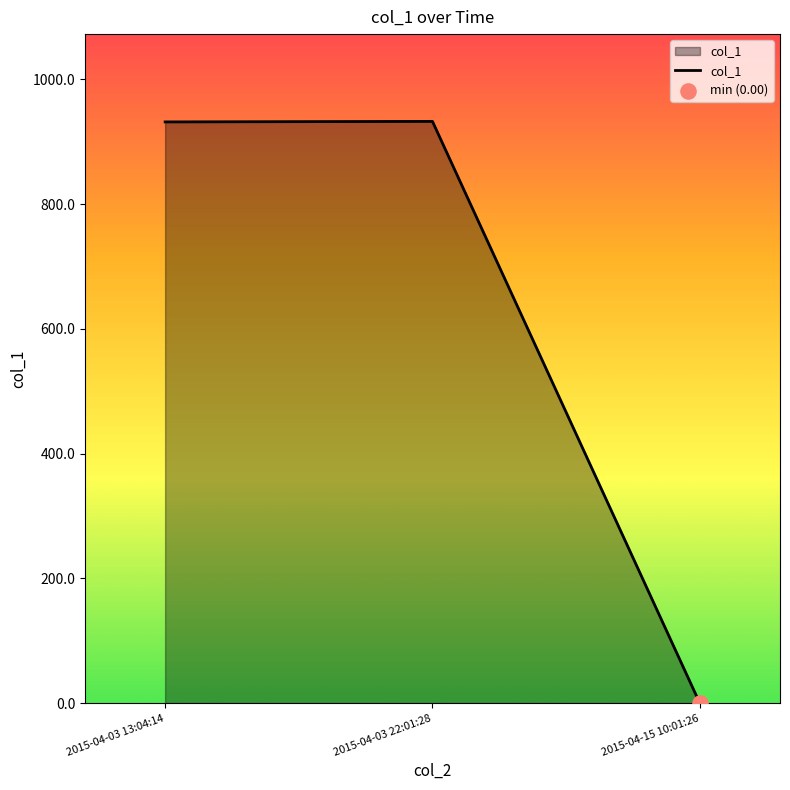

Which has a higher value, 2015-04-03 22:01:28 or 2015-04-15 10:01:26?

2015-04-03 22:01:28